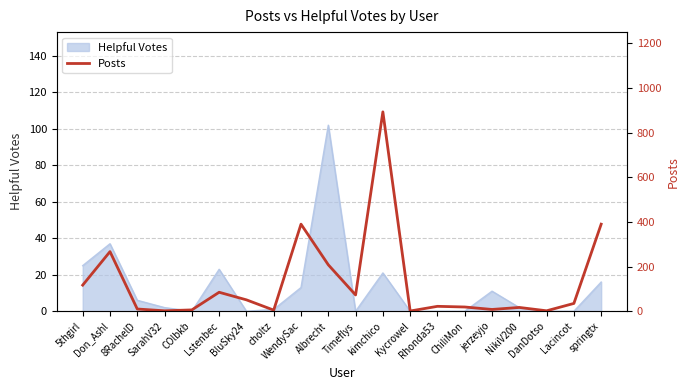

At which label is the value closest to 447?

WendySac